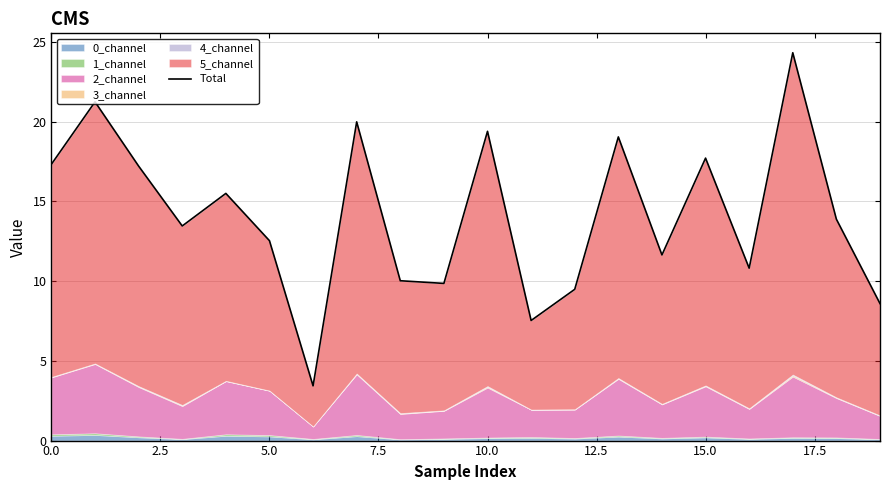

What is the ratio of the value at 9 to the value at 17?

0.4